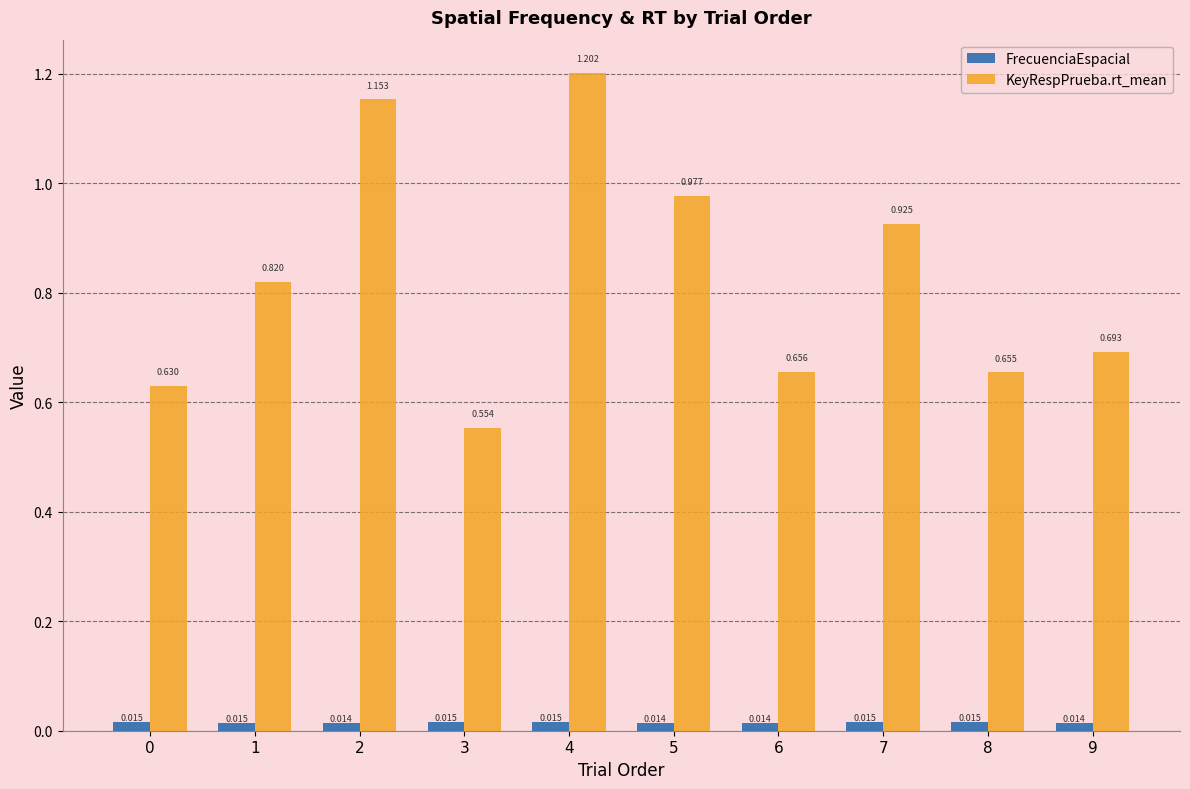

Which series changed the most between 6 and 9?

KeyRespPrueba.rt_mean